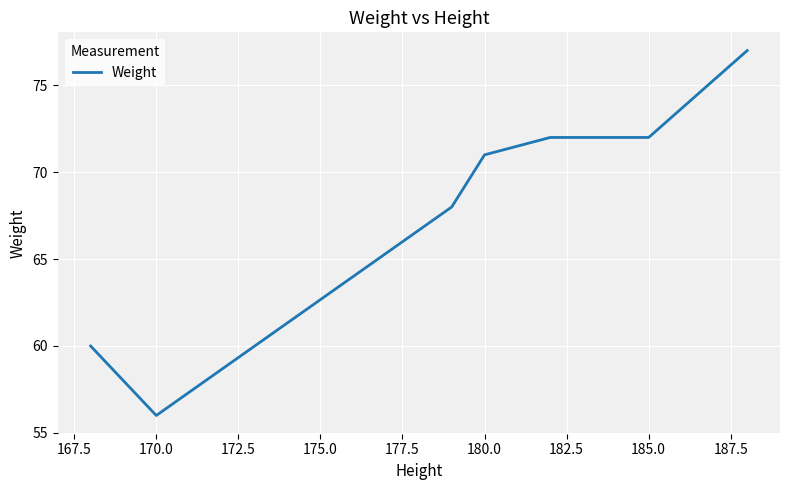

What is the difference between the maximum and minimum values?

21